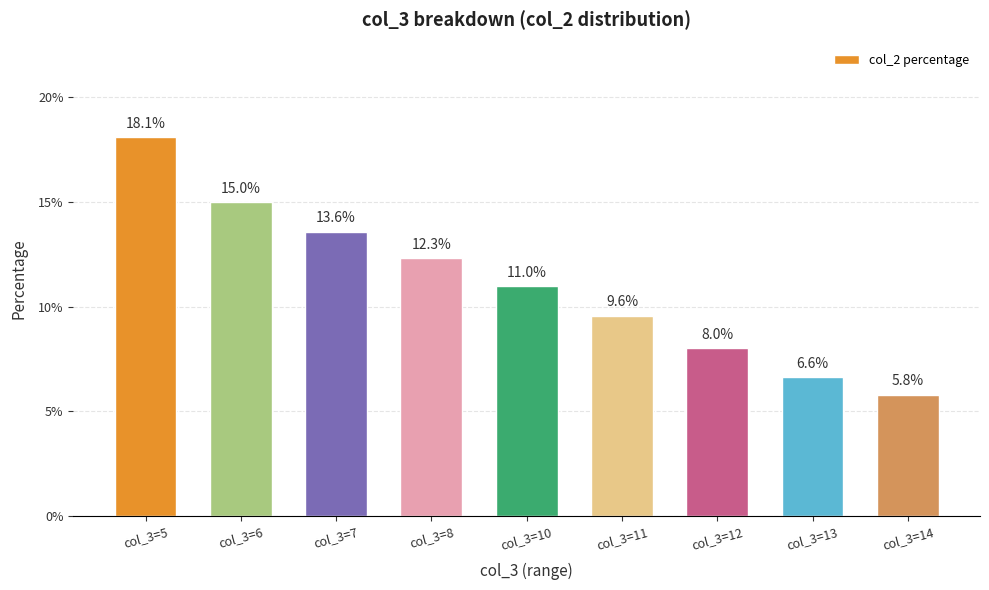

Between col_3=10 and col_3=6, which is larger?

col_3=6